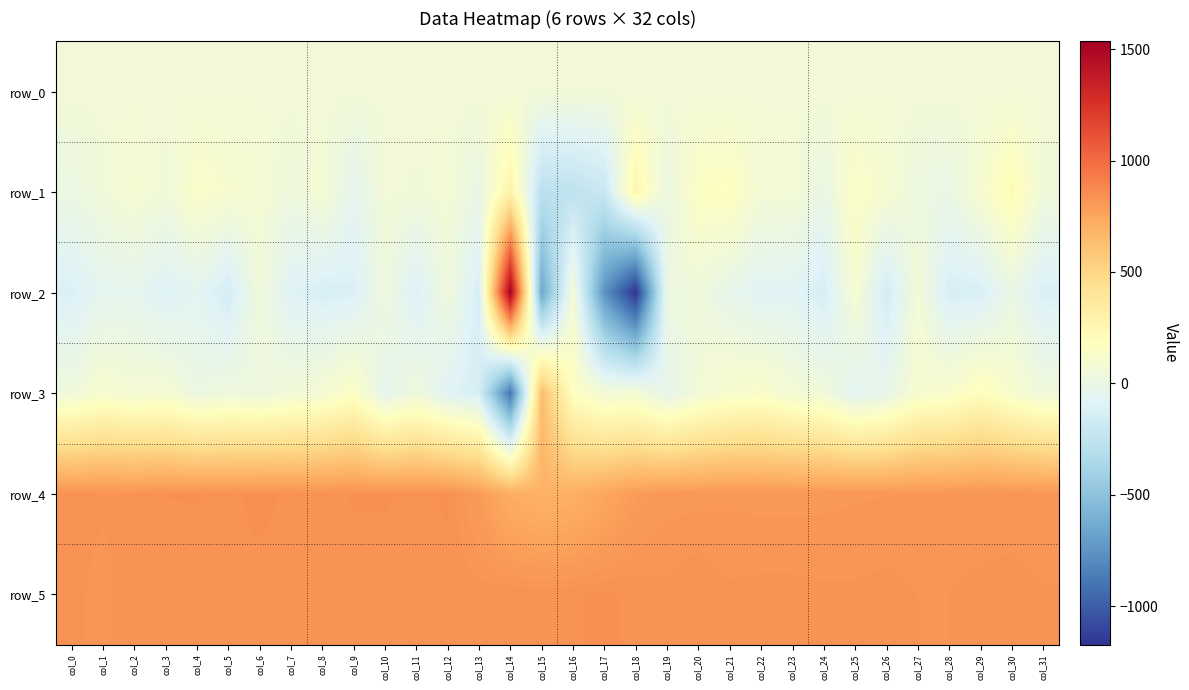

Is the value of row_5 at col_25 greater than the value of row_0 at col_19?

Yes